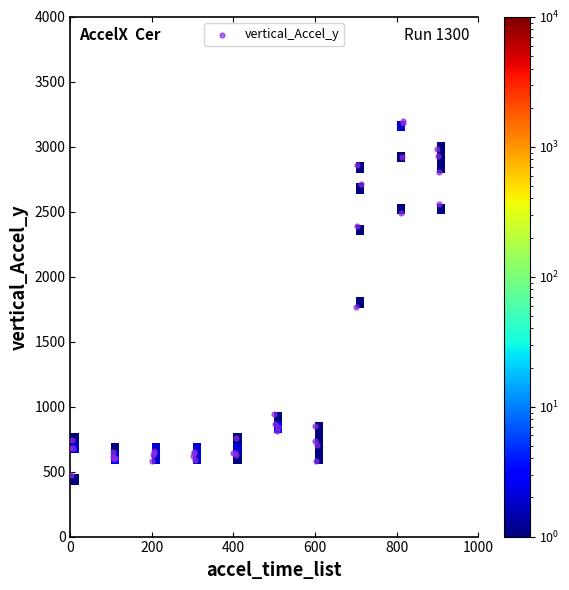

What Y value in the scatter plot is closest to 1835?

1768.8